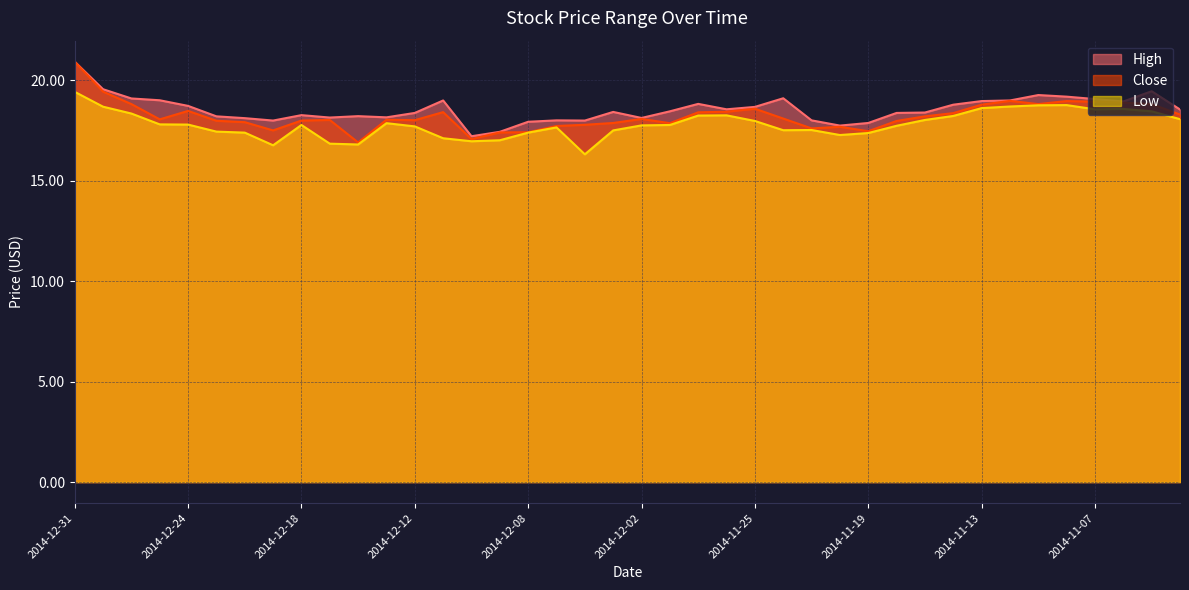

True or false: Close and Low cross at least once.

False